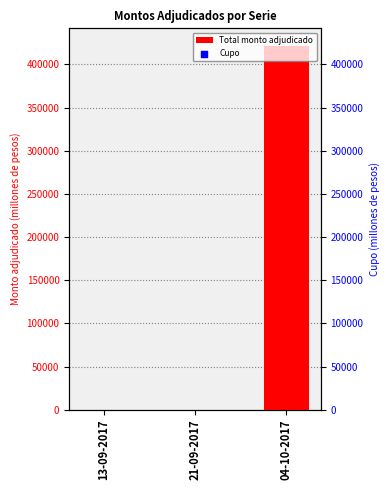

Which series has the largest total across all categories?

Cupo